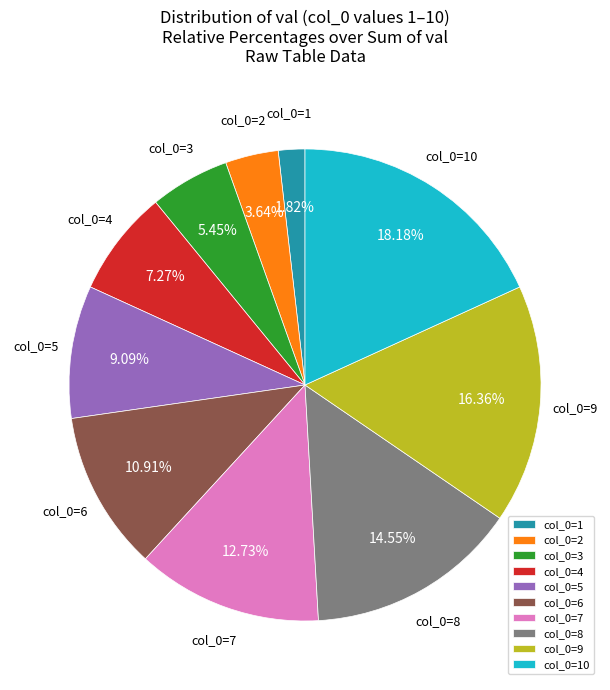

Combined, do col_0=9 and col_0=5 account for over 50%?

No